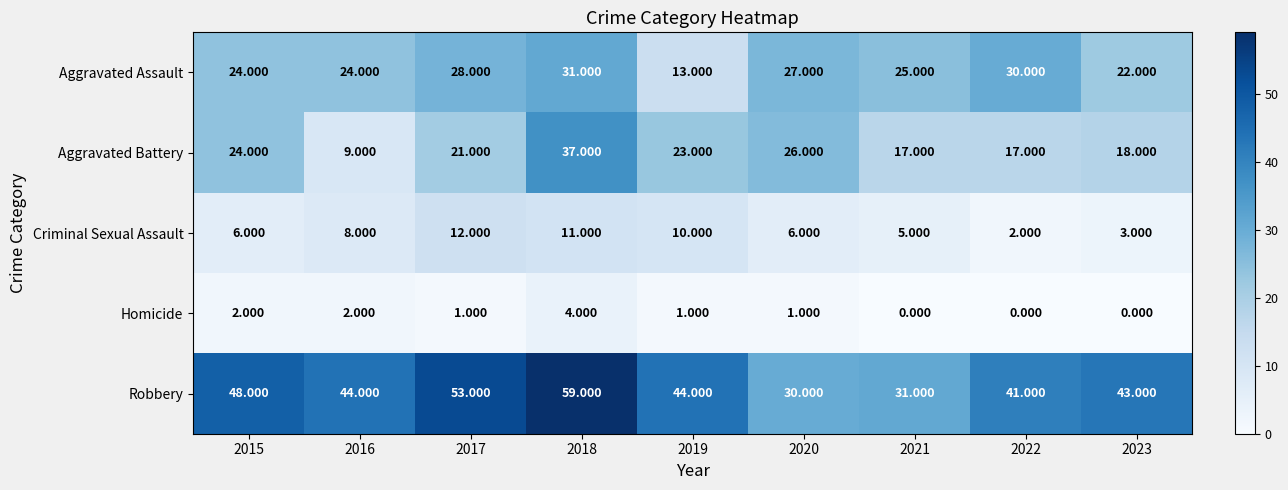

Is the value of Criminal Sexual Assault at 2018 greater than the value of Aggravated Assault at 2020?

No